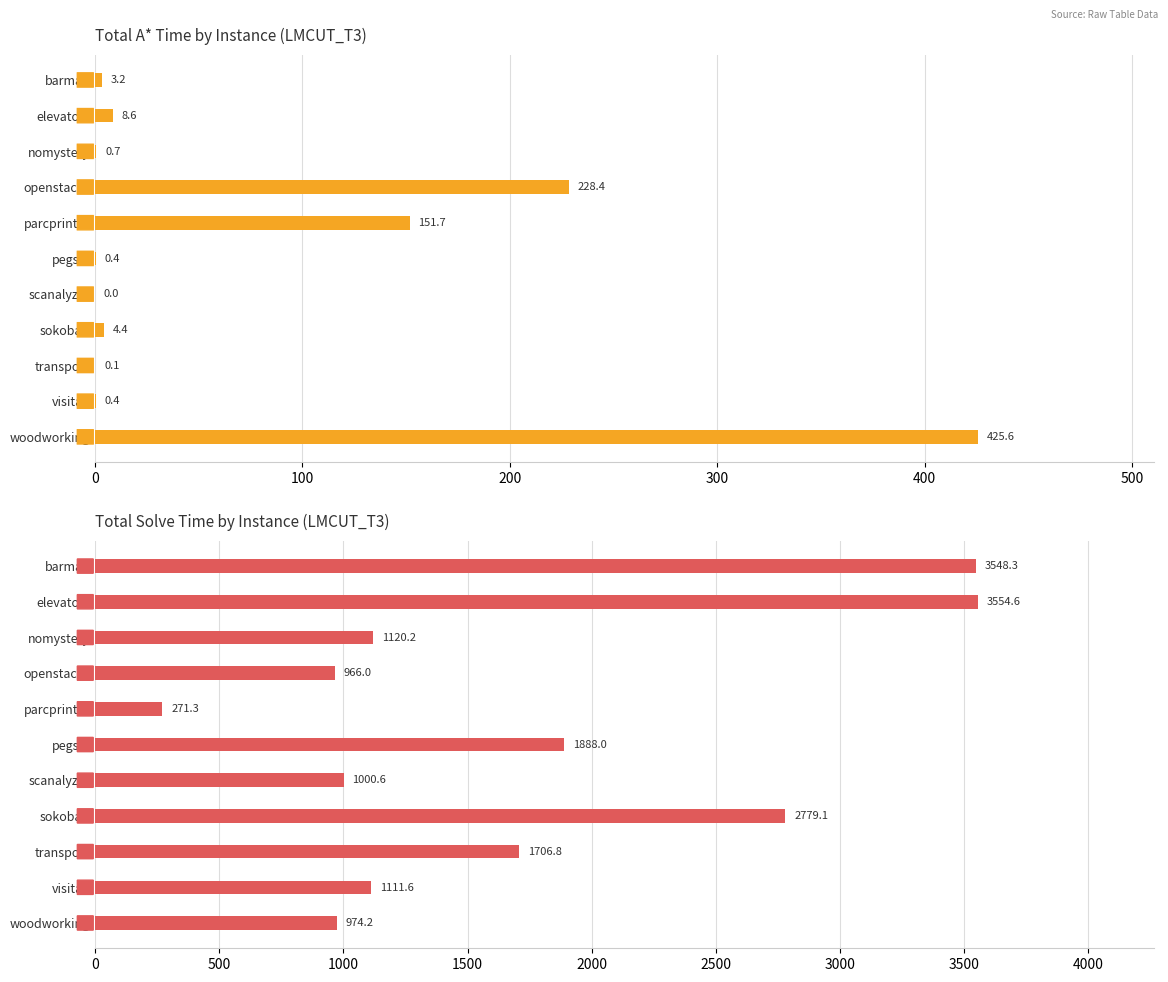

List the series in order of their peak value, highest first.

total_solve_time, total_astar_time